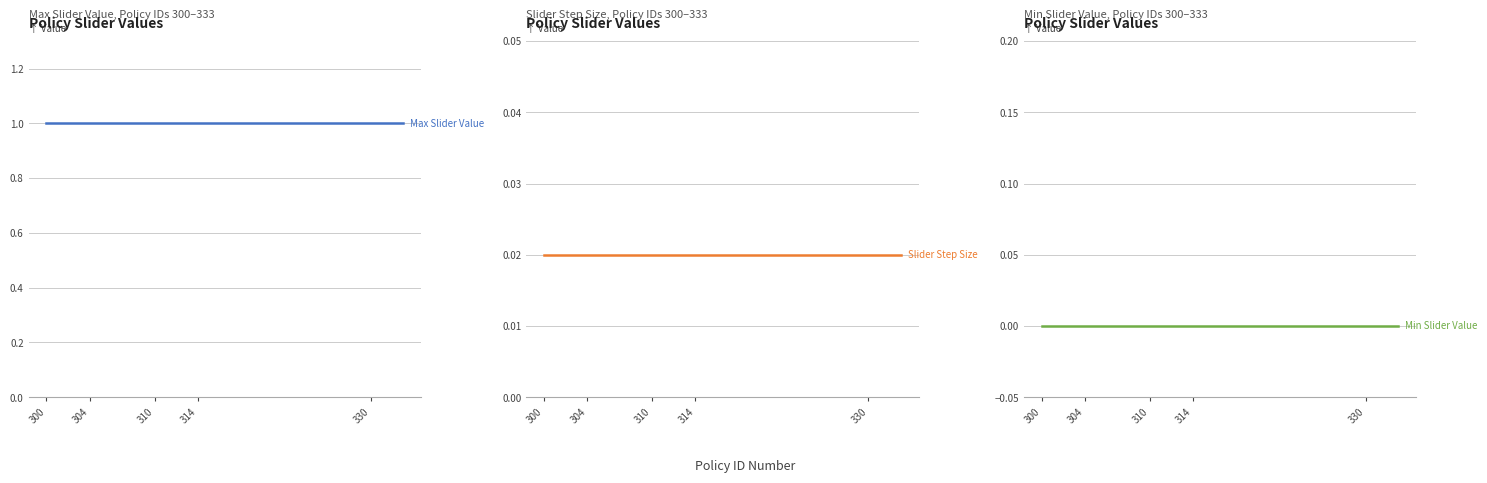

Does the chart have visible grid lines?

Yes